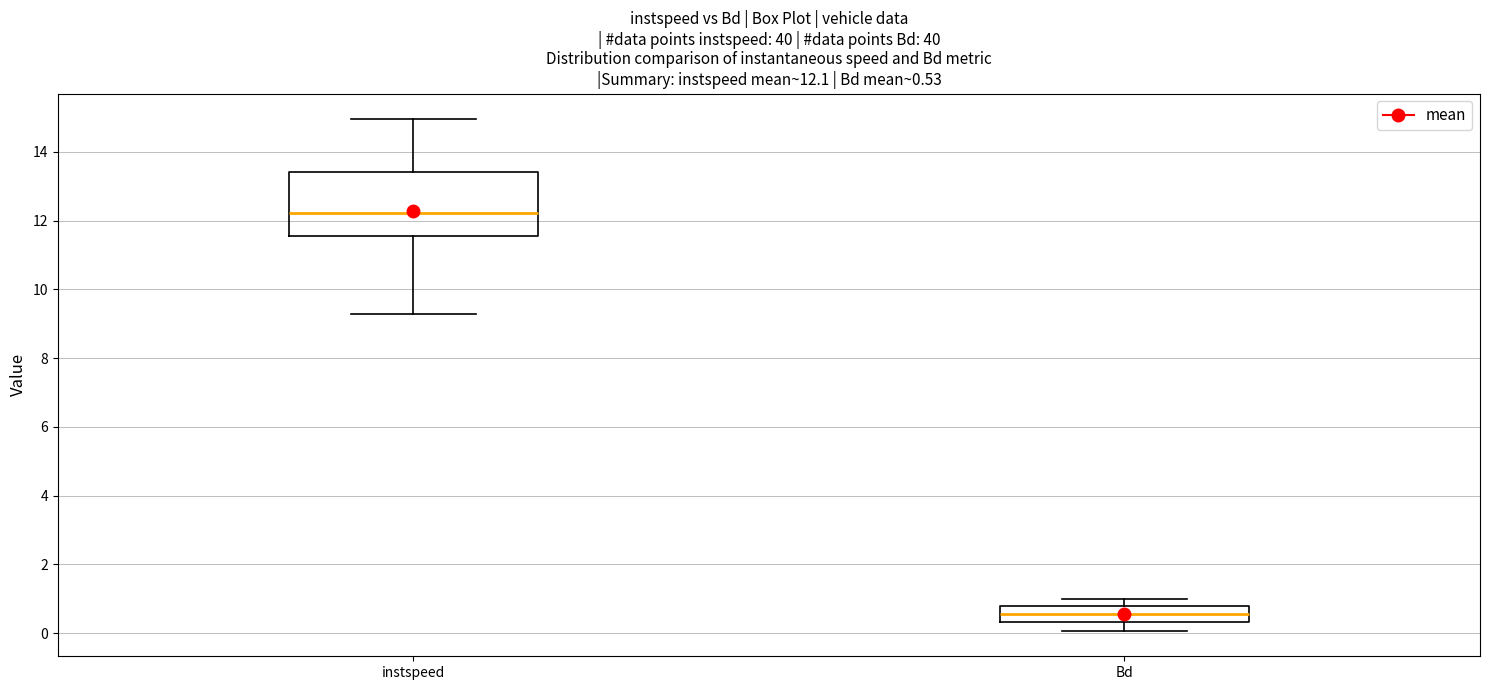

Which box has the lowest median line?

Bd